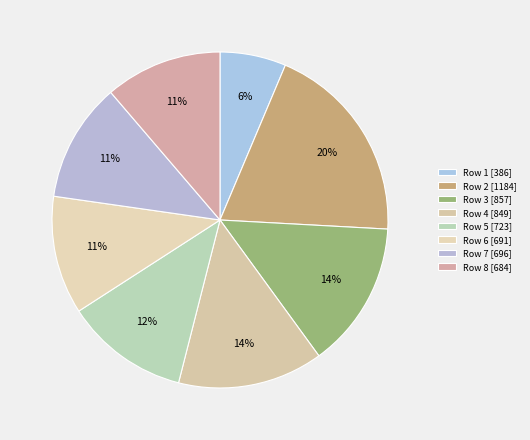

How many slices are in this pie chart?

8